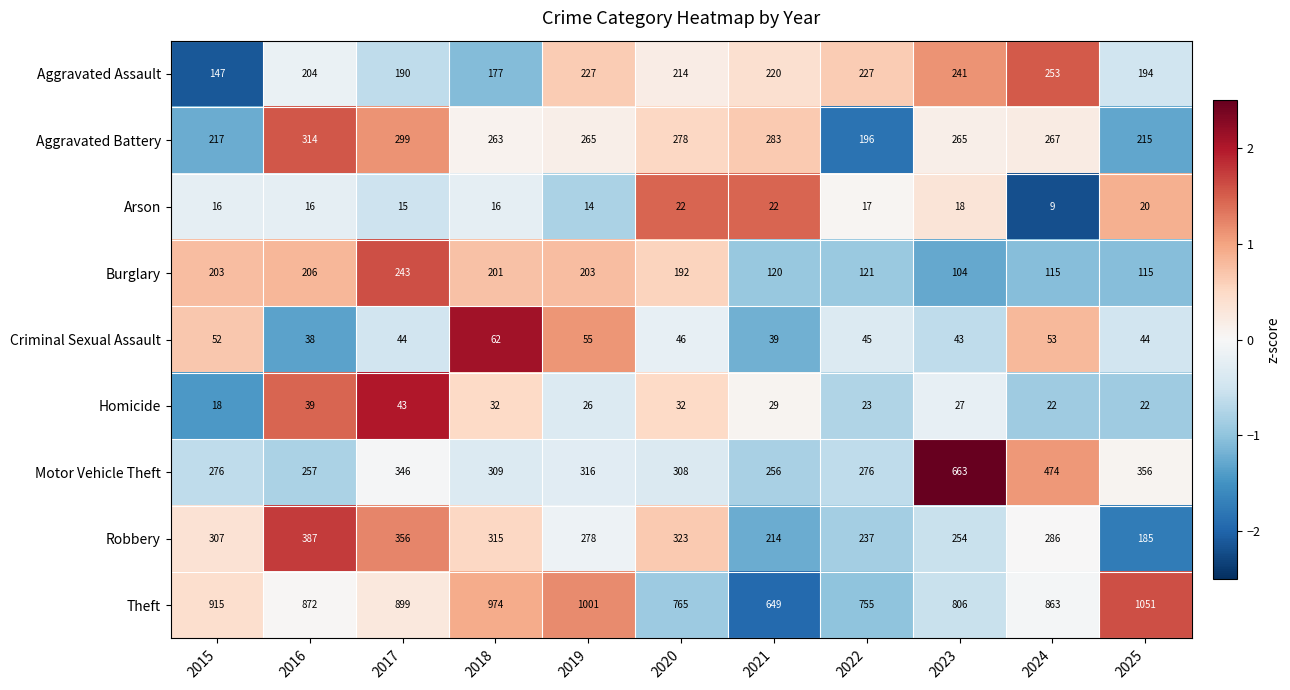

The value of Homicide at 2022 is 23. True or false?

True